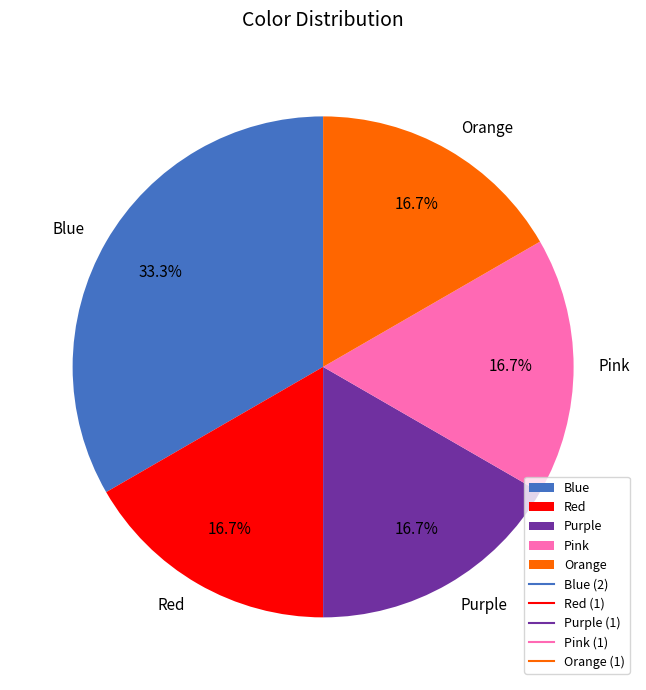

Approximately how many times larger is the value at Orange compared to Red?

1.0